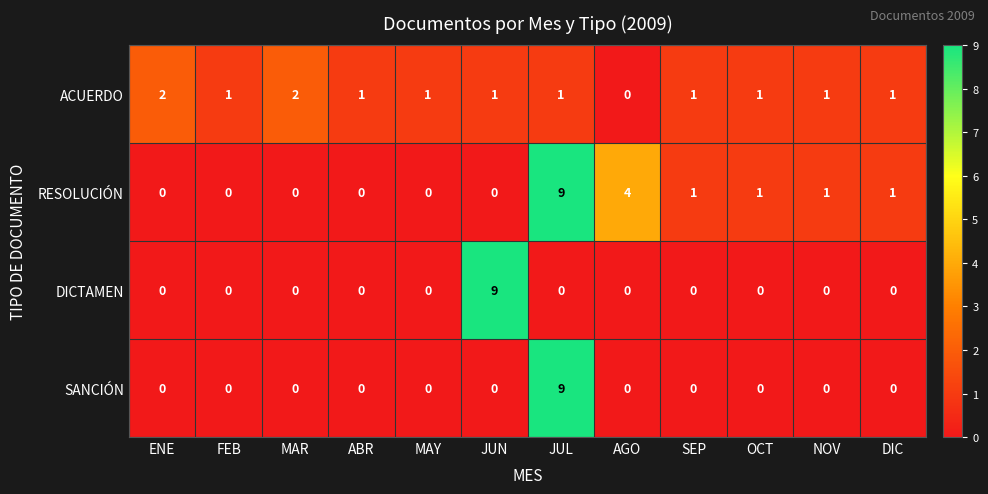

True or false: RESOLUCIÓN has a value of -6 at MAR.

False